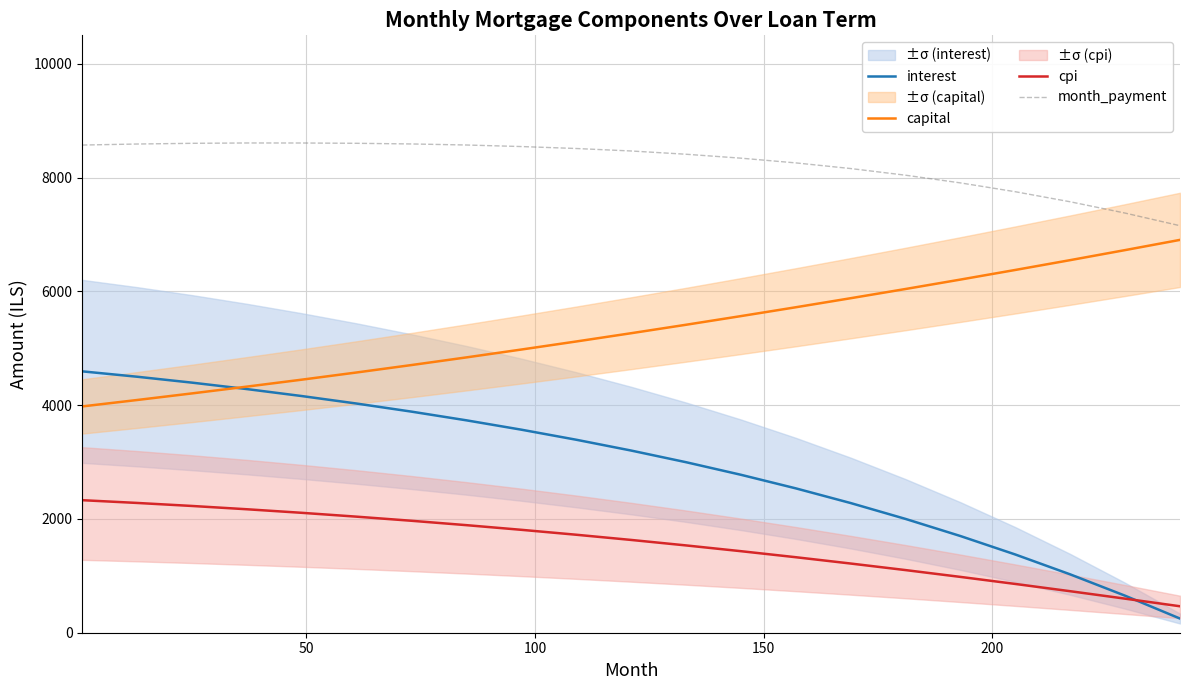

In month_payment, how many points are higher than both neighbors (excluding endpoints)?

1